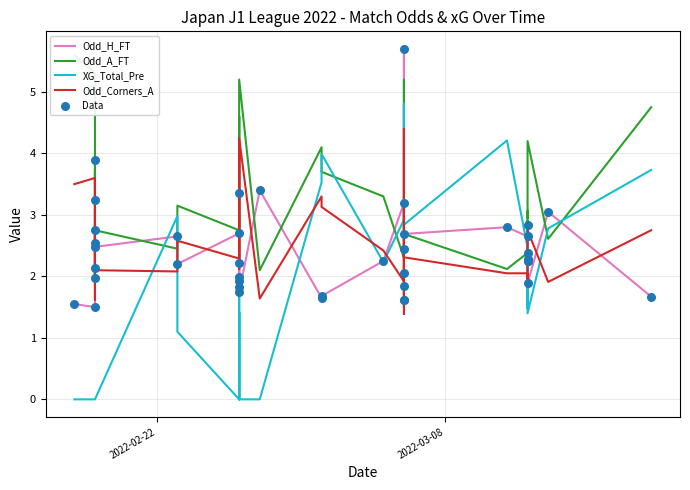

Which series has the widest spread of Y values?

XG_Total_Pre